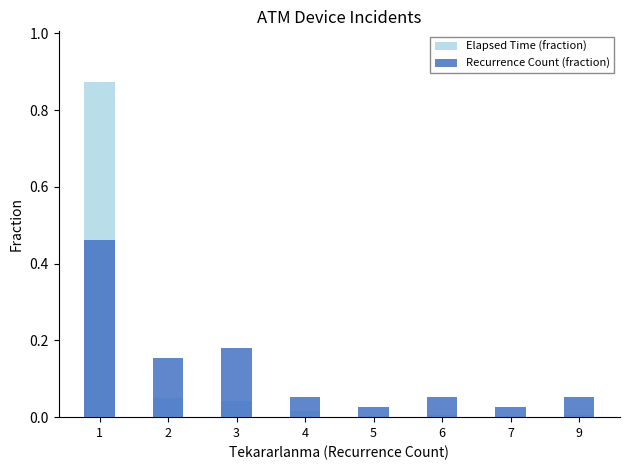

List the series in order of their peak value, lowest first.

Recurrence Count (fraction), Elapsed Time (fraction)